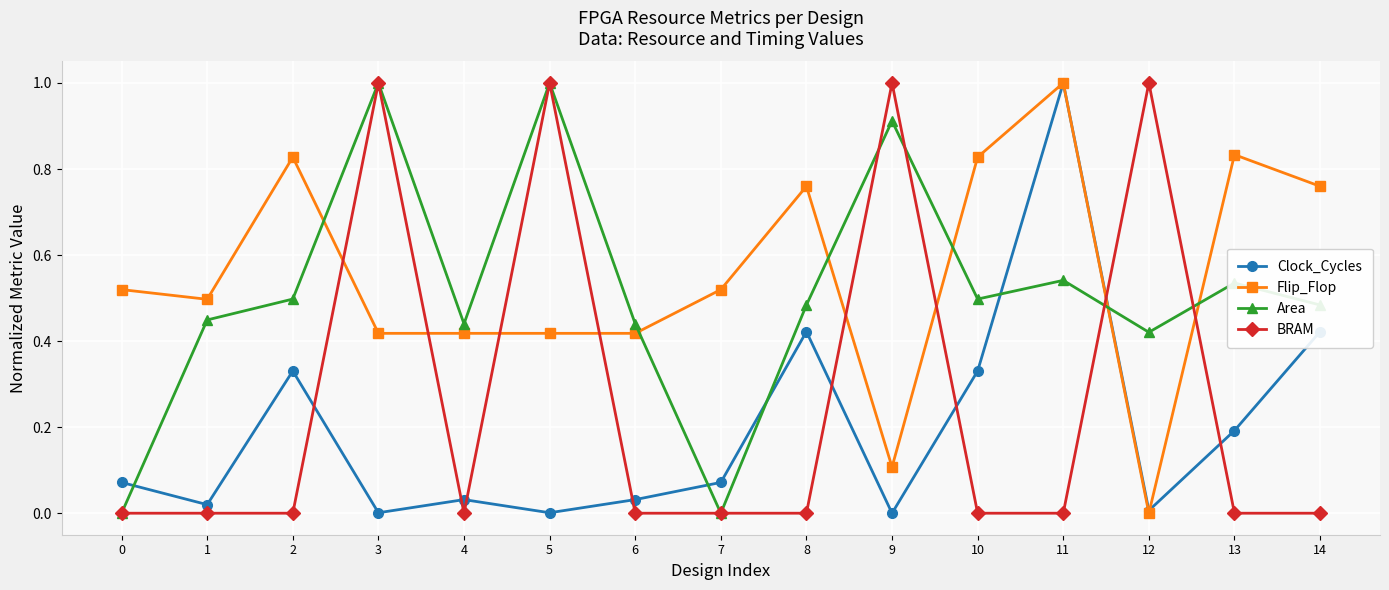

At which category does Flip_Flop reach its first local valley?

1